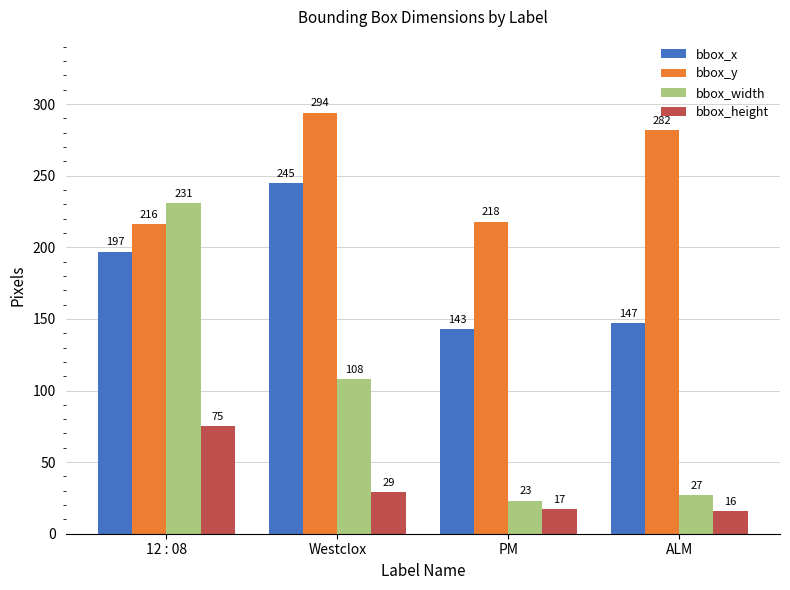

Rank the series by their maximum value, from highest to lowest.

bbox_y, bbox_x, bbox_width, bbox_height